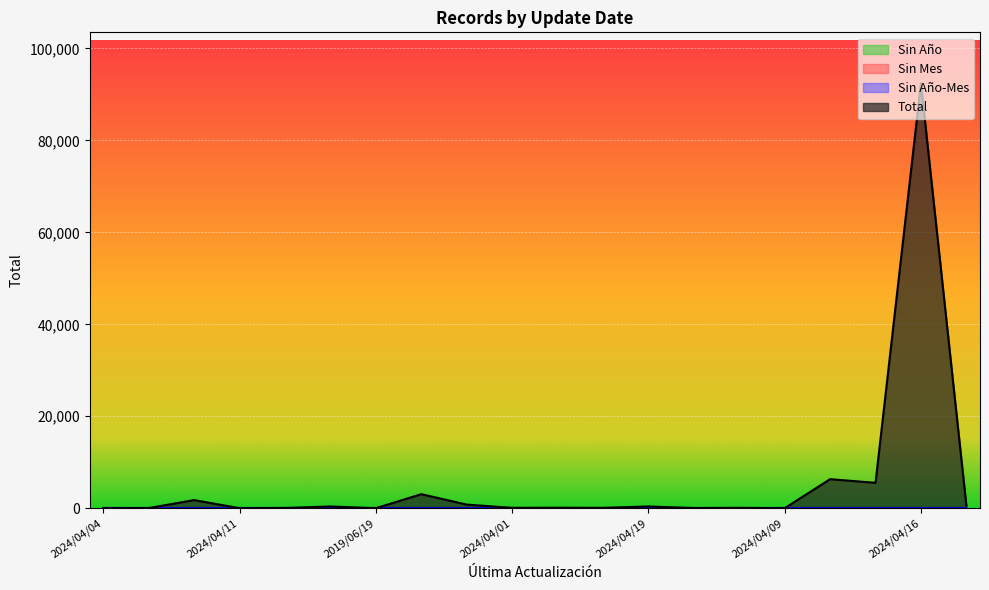

The value of Sin Mes at 2024/04/15 is 0. True or false?

True